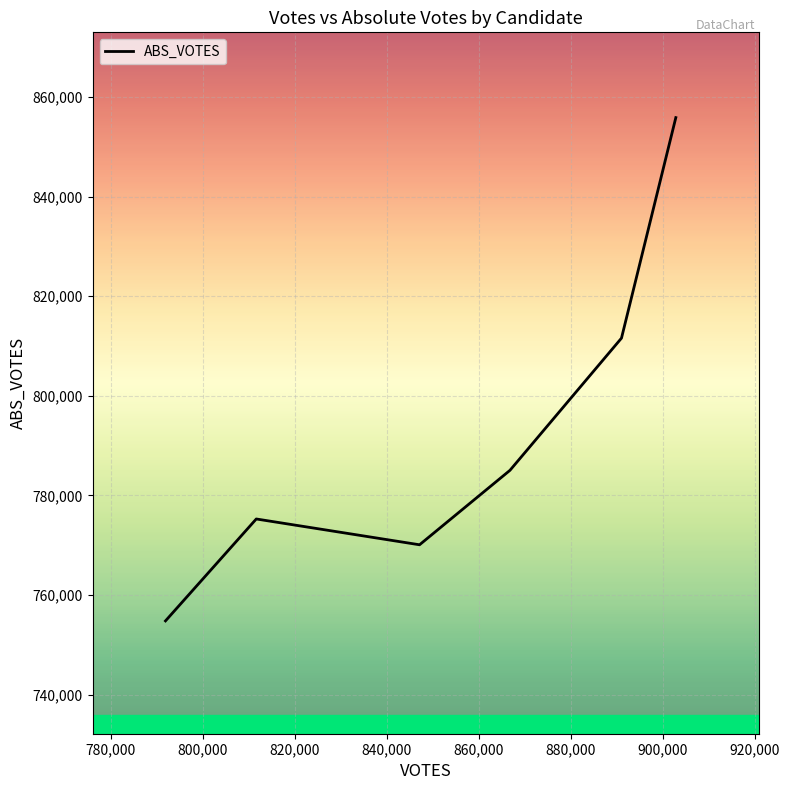

True or false: the data has more than 0 interior local peaks.

True